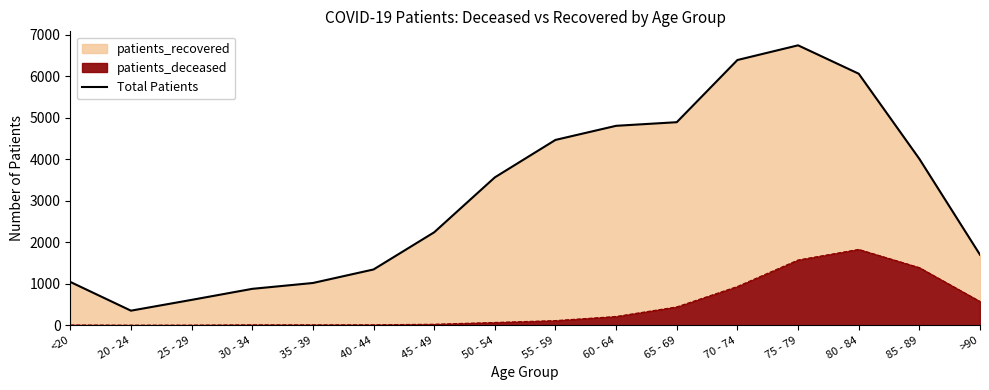

What is the label of the 9th point from the left?

55 - 59